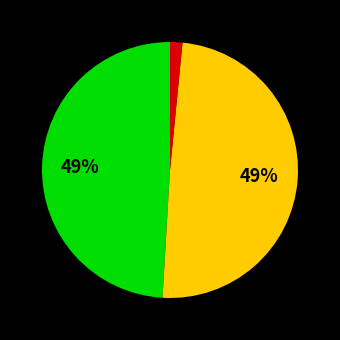

Is there any slice that represents more than half of the pie?

No